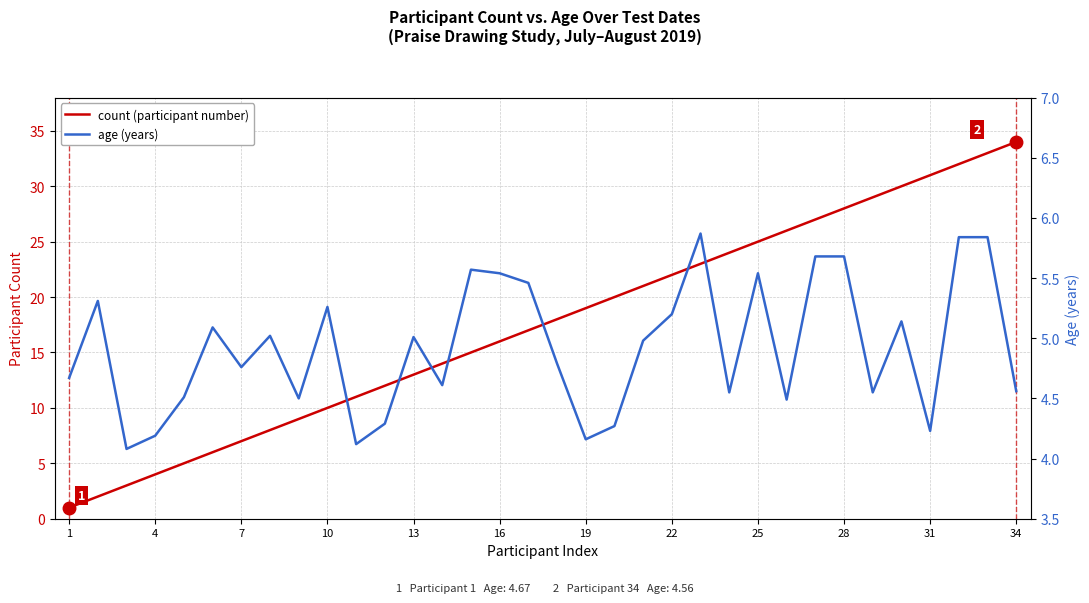

What is the minimum value for age (years)?

4.1